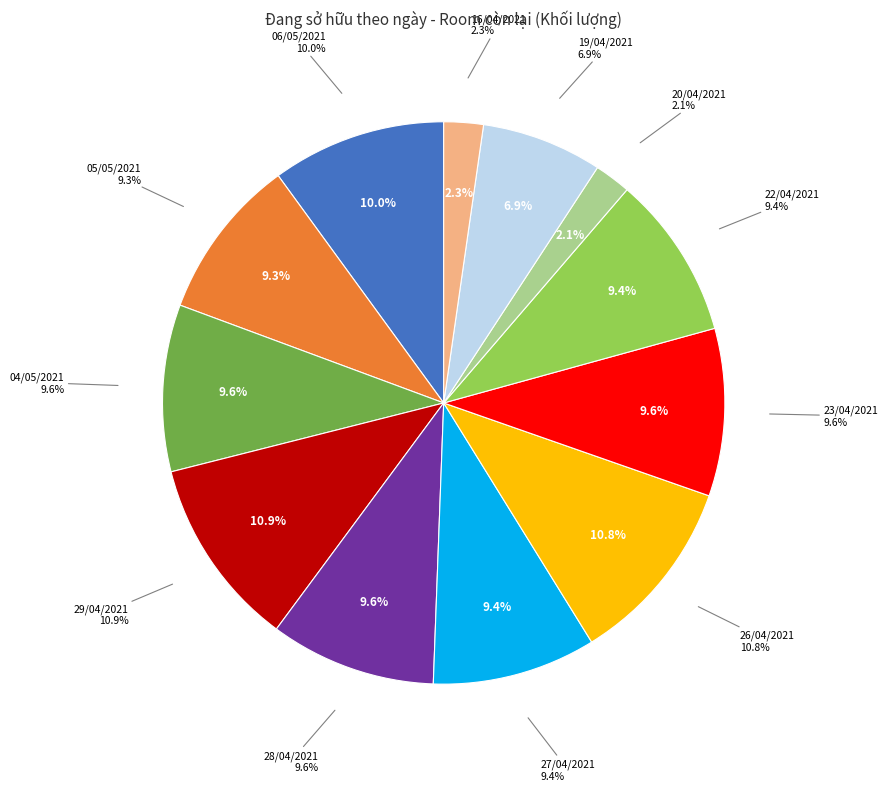

The 05/05/2021 slice represents 9% of the pie. True or false?

True